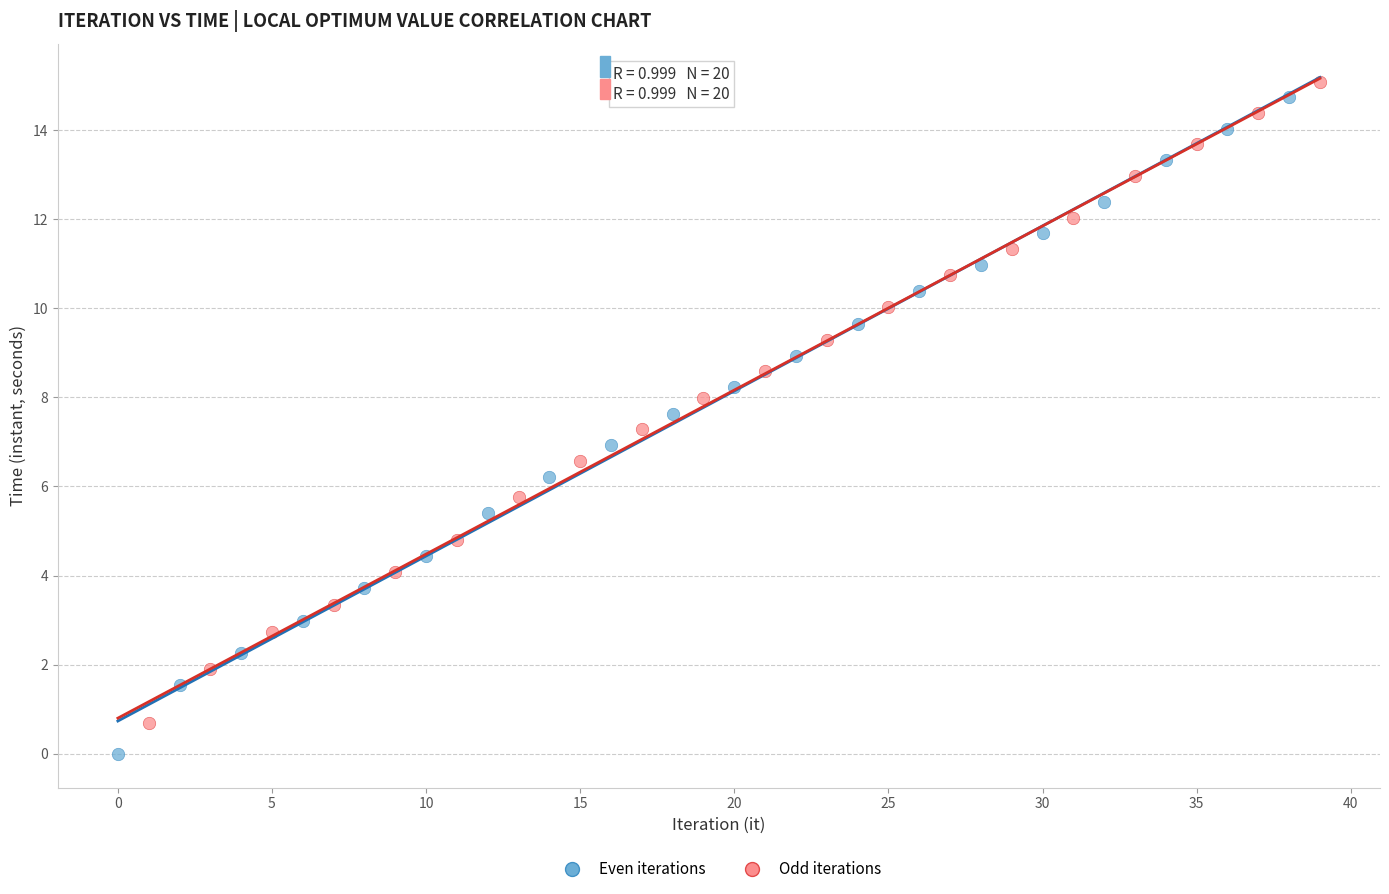

Which series has the widest spread of Y values?

Even iterations